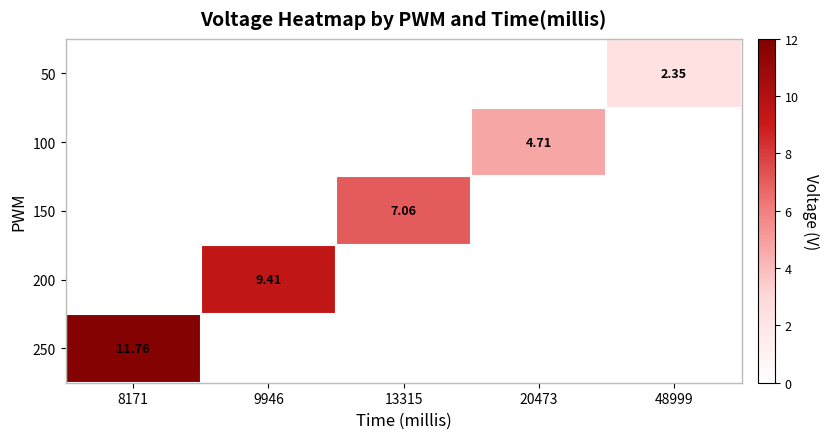

Which series has the largest range (max minus min)?

250